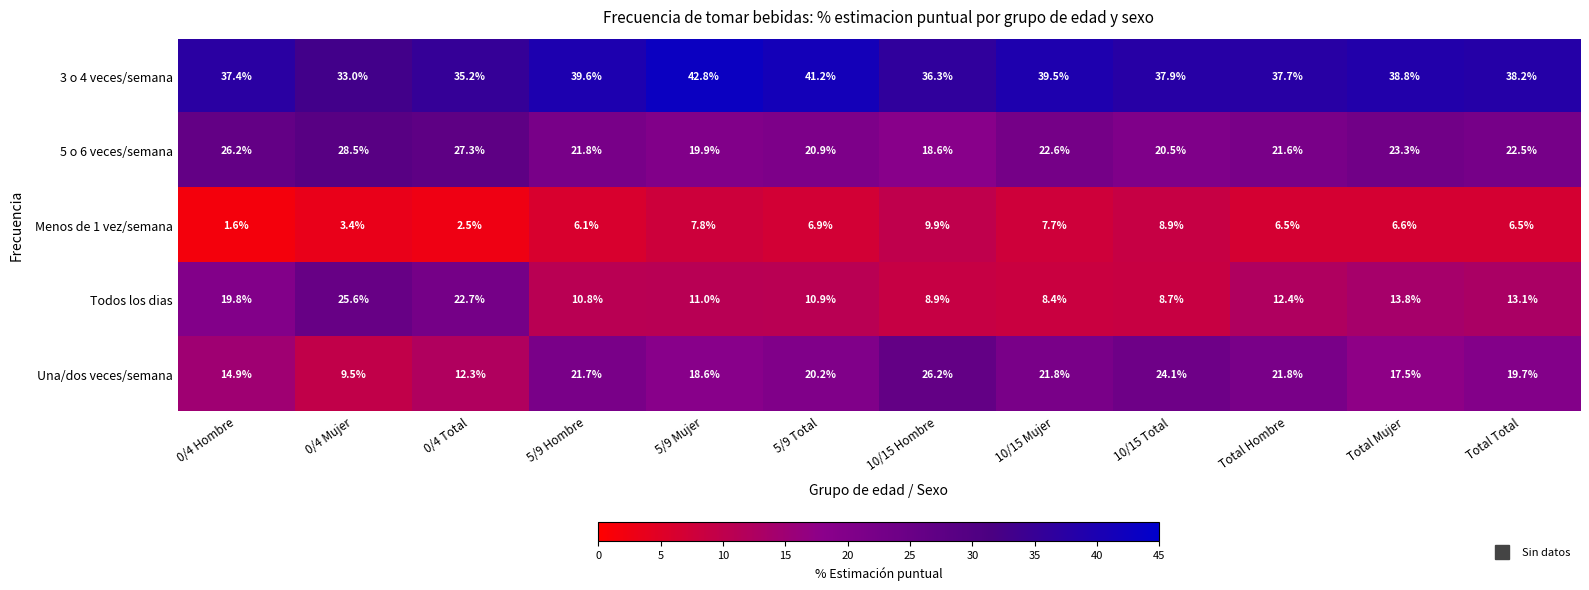

How many series are shown in this chart?

5